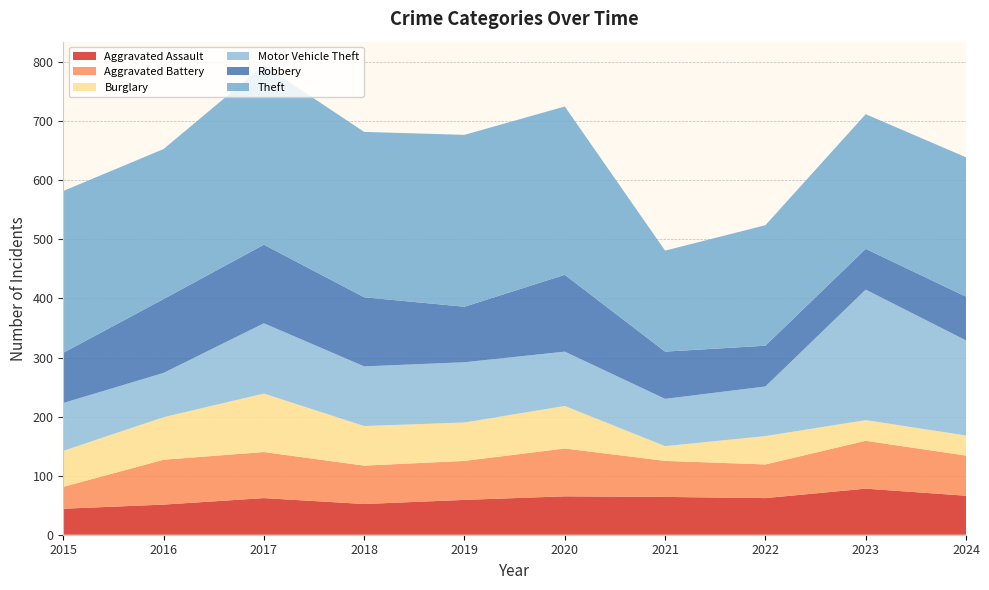

Reading right to left, transcribe all the data shown in this chart.

Aggravated Assault: 66	78	62	64	65	59	52	62	51	44
Aggravated Battery: 68	81	57	61	81	66	65	78	76	37
Burglary: 34	35	48	25	72	65	67	99	72	61
Motor Vehicle Theft: 161	221	84	80	92	102	101	119	75	81
Robbery: 74	69	69	80	130	94	117	133	125	85
Theft: 236	228	204	171	285	291	280	304	254	274